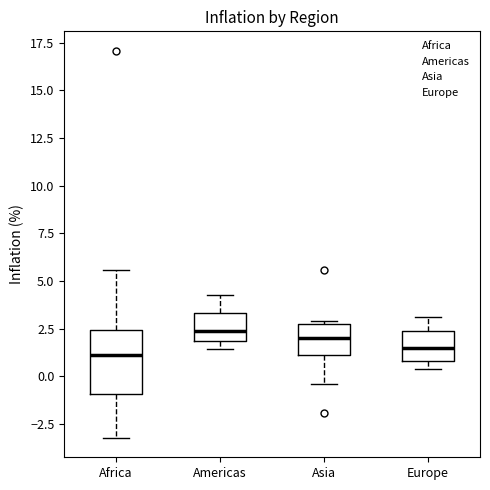

Where is the lower edge of the box for Europe on the y-axis? The values are not printed on the chart, so give them approximately, as read against the axis.

1.0